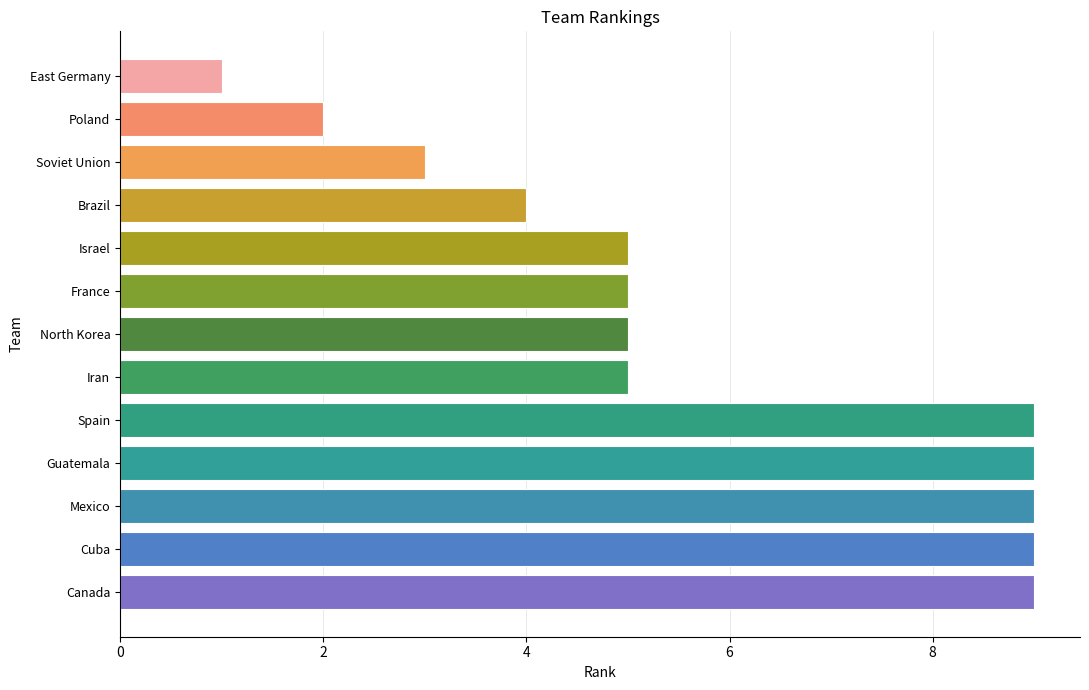

Reading bottom to top, what are all the values shown in this chart?

9	9	9	9	9	5	5	5	5	4	3	2	1